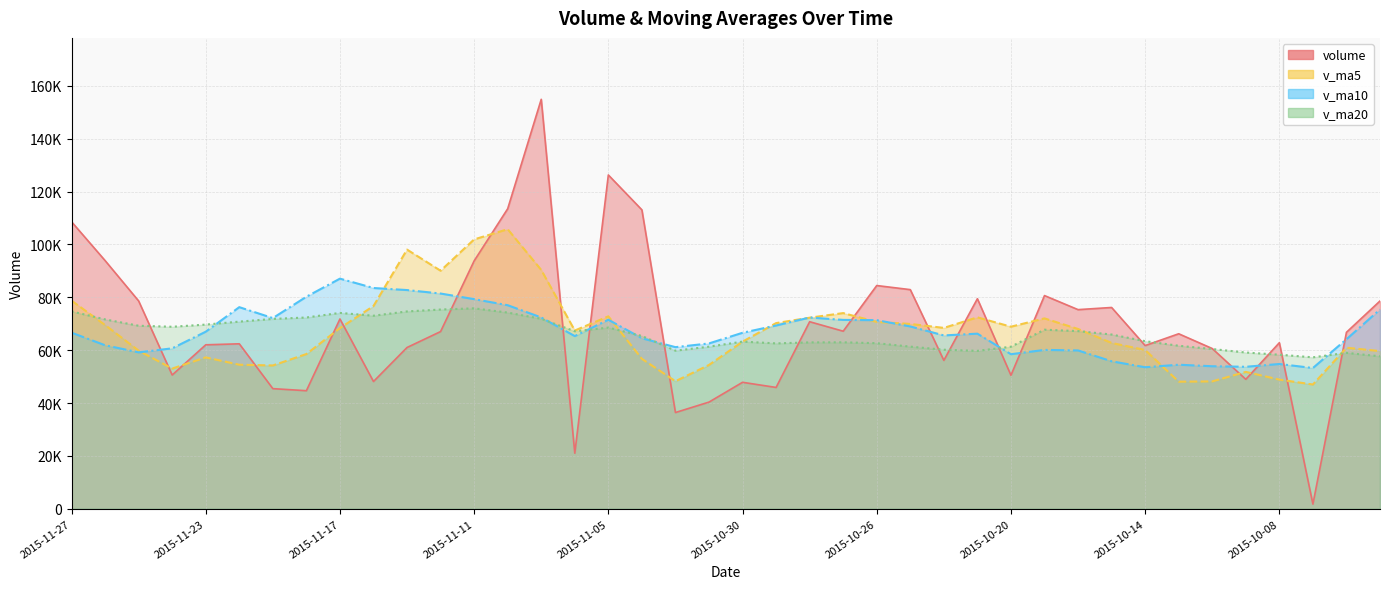

True or false: v_ma20 has a value of 34980.5 at 2015-11-04.

False